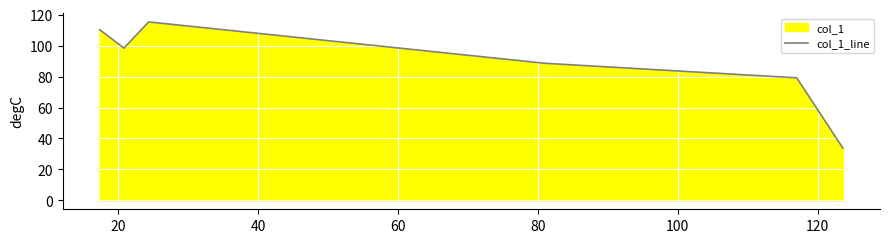

What is the minimum value shown in the chart?

33.8